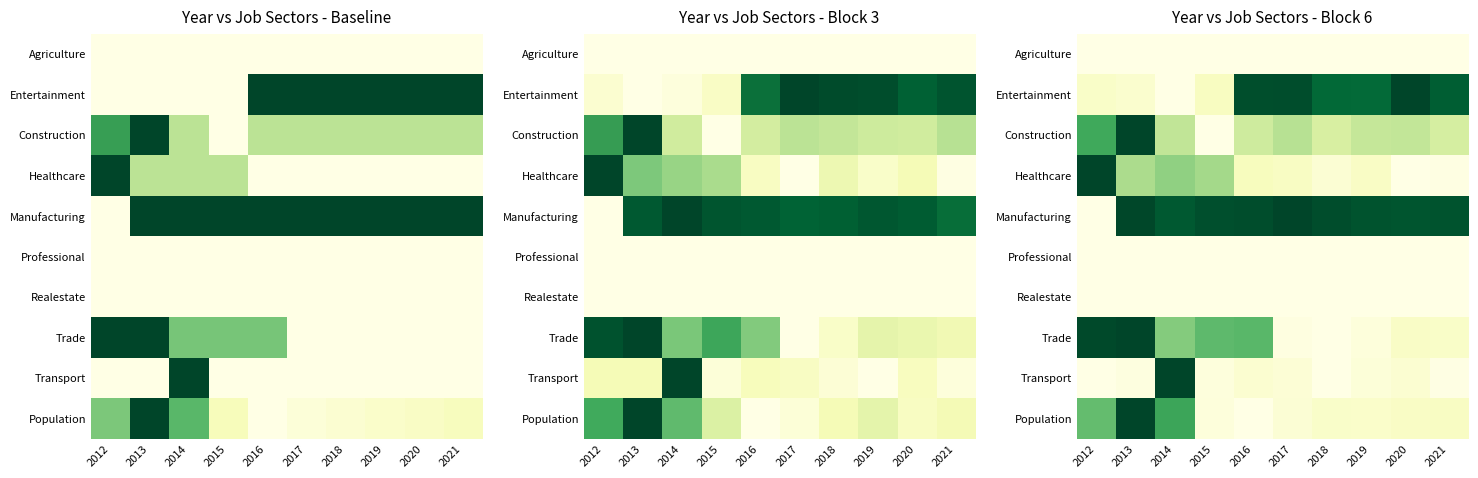

Rank the series by their maximum value, from lowest to highest.

Agriculture, Professional, Realestate, Entertainment, Construction, Healthcare, Manufacturing, Trade, Transport, Population